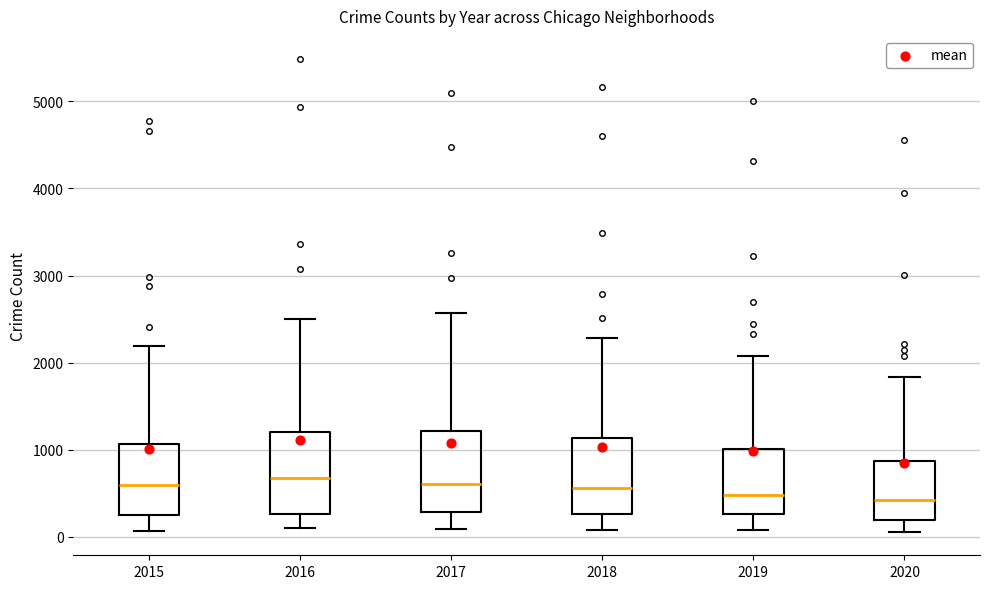

Reading left to right, read every box against the y-axis: the position of its median line, the range the box covers, and the ends of its whiskers. The values are not printed on the chart, so give them approximately, as read against the axis.

2015: median 600, box 300 to 1100, whiskers 100 to 2200
2016: median 700, box 300 to 1200, whiskers 100 to 2500
2017: median 600, box 300 to 1200, whiskers 100 to 2600
2018: median 600, box 300 to 1100, whiskers 100 to 2300
2019: median 500, box 300 to 1000, whiskers 100 to 2100
2020: median 400, box 200 to 900, whiskers 100 to 1800